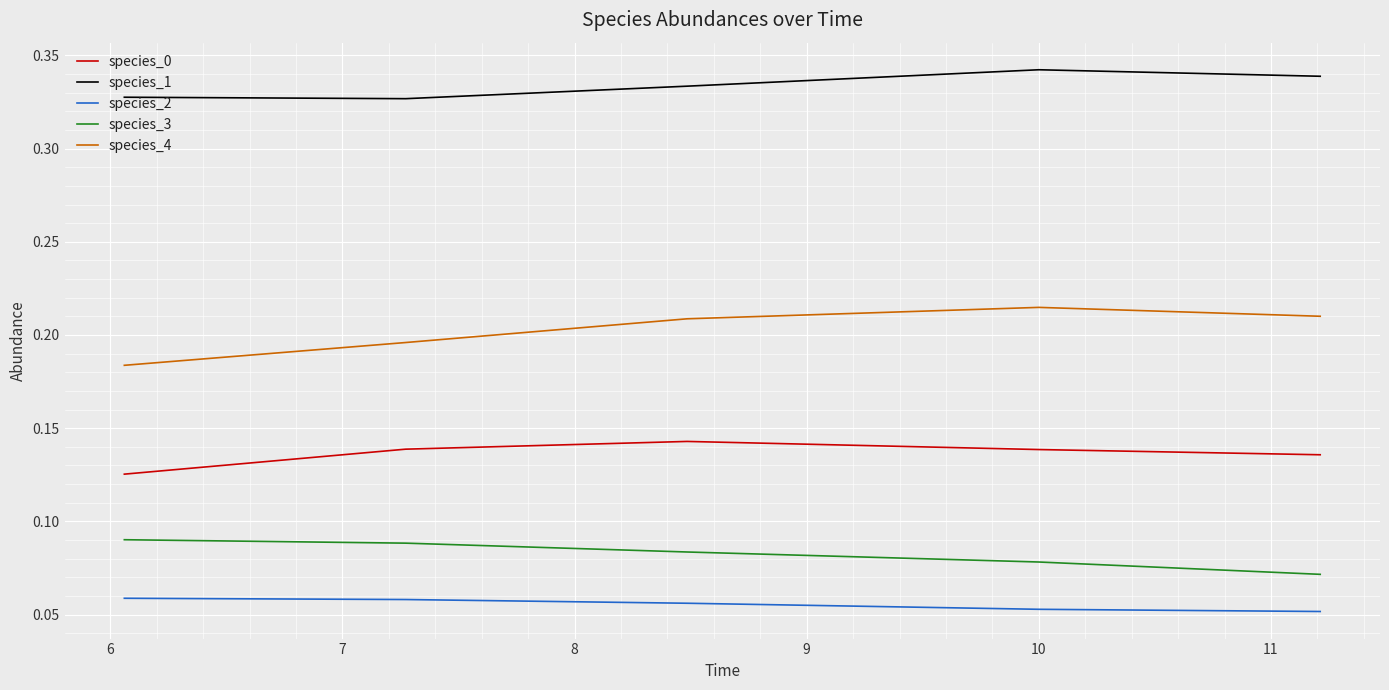

Is this an area chart (filled region under the line)?

No